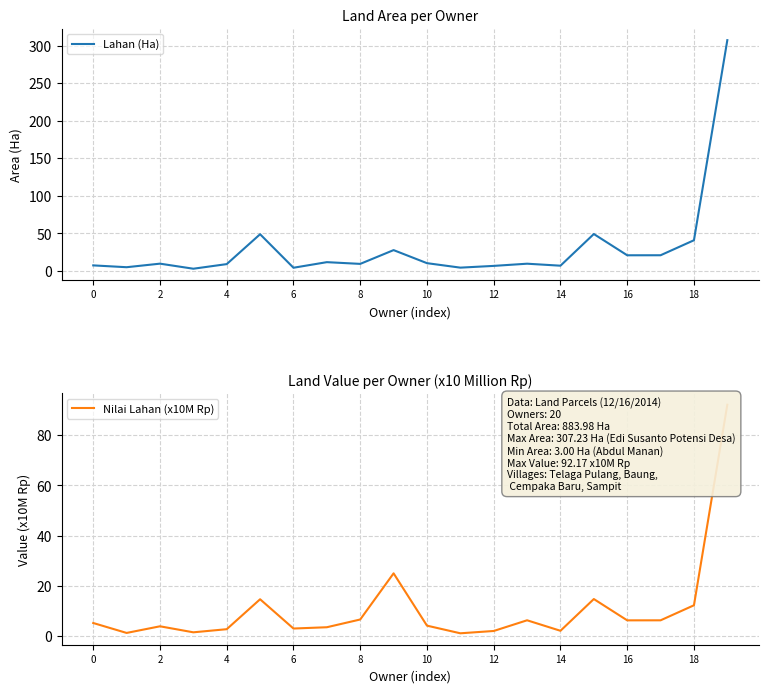

How many values in the Lahan (Ha) series exceed 9?

13